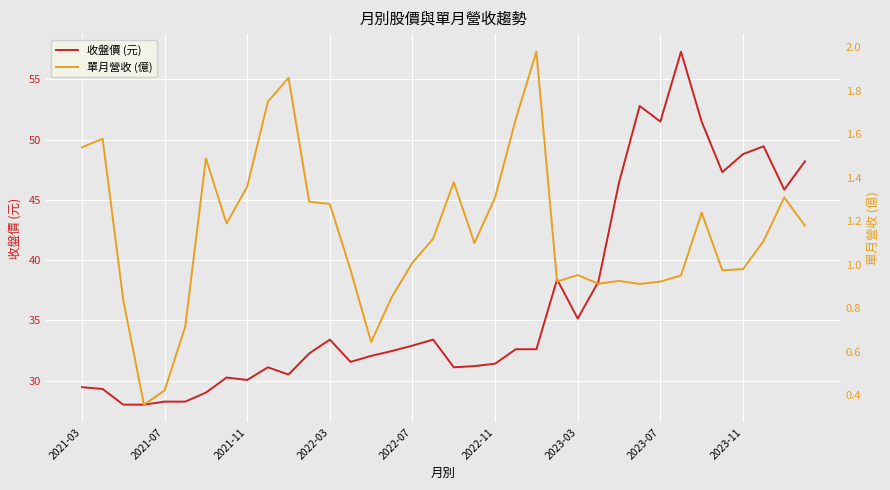

True or false: 單月營收 (億) and 收盤價 (元) cross at least once.

False